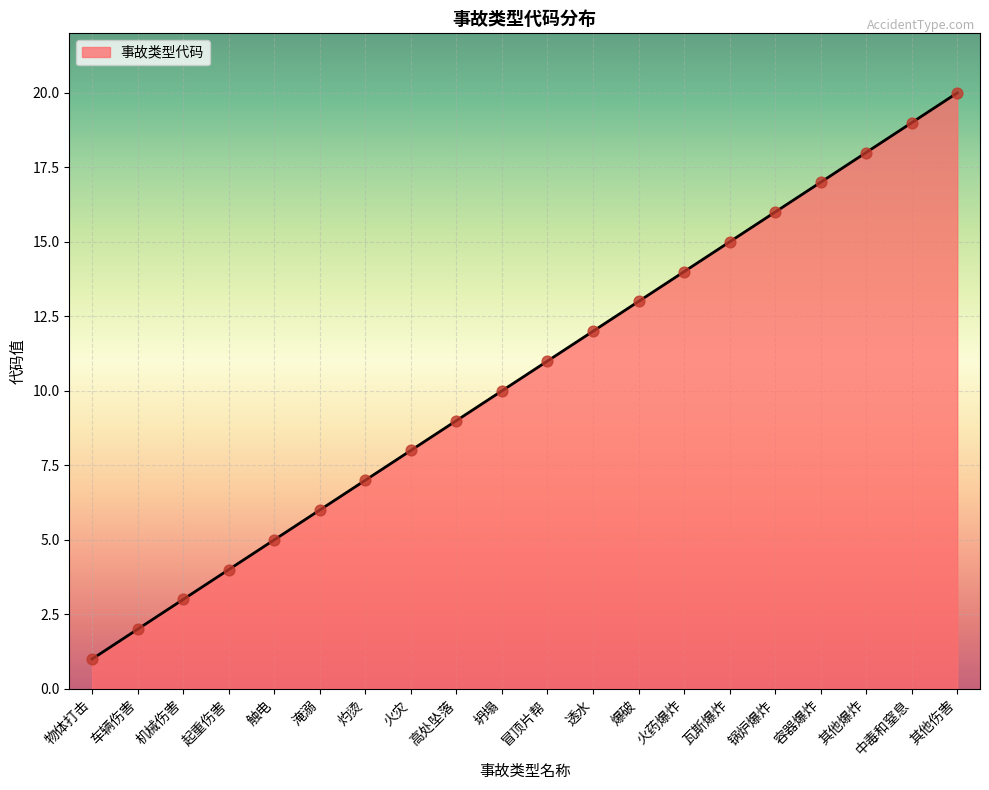

What is the ratio of the value at 淹溺 to the value at 爆破?

0.5